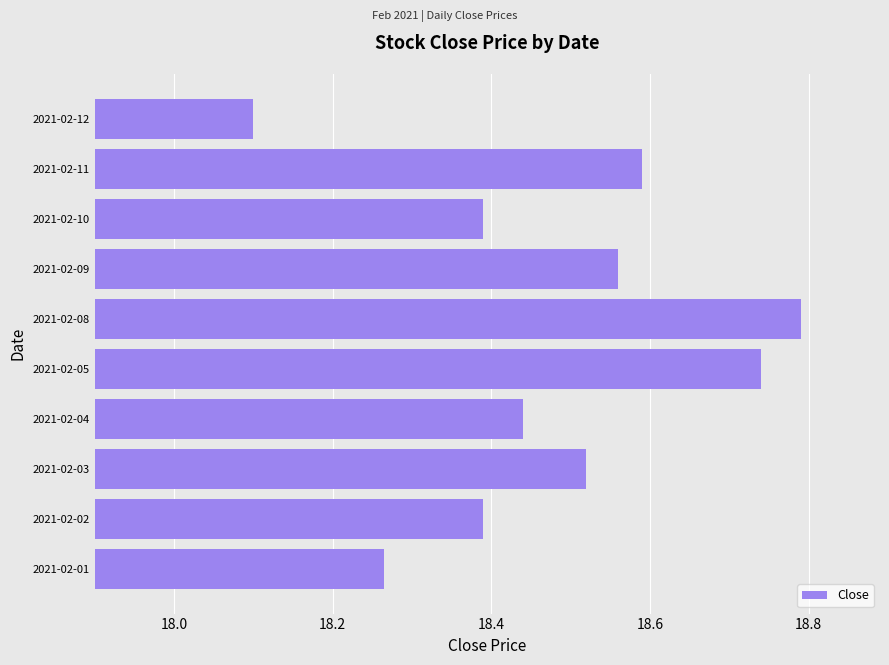

How many bars are there in total?

10